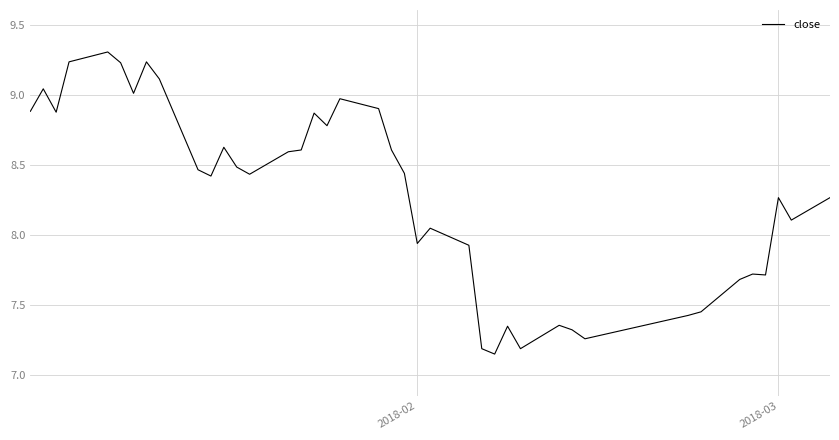

What is the greatest value displayed?

9.3